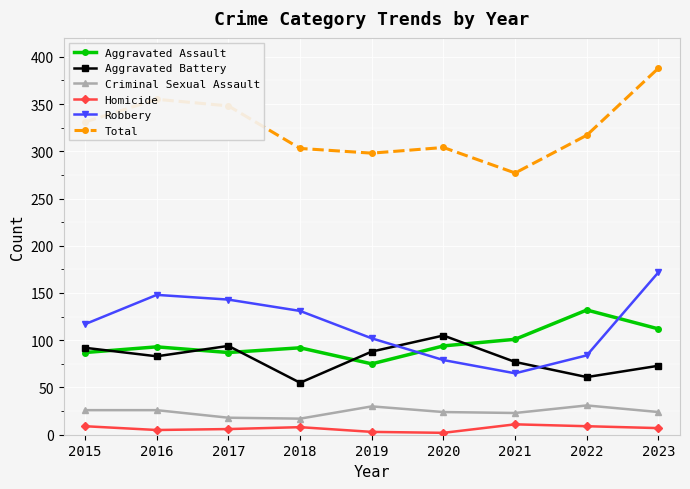

Which series has the largest range (max minus min)?

Total